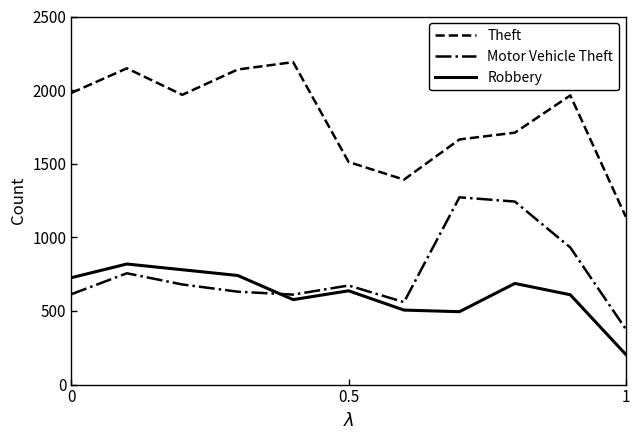

Rank the series by their maximum value, from lowest to highest.

Robbery, Motor Vehicle Theft, Theft